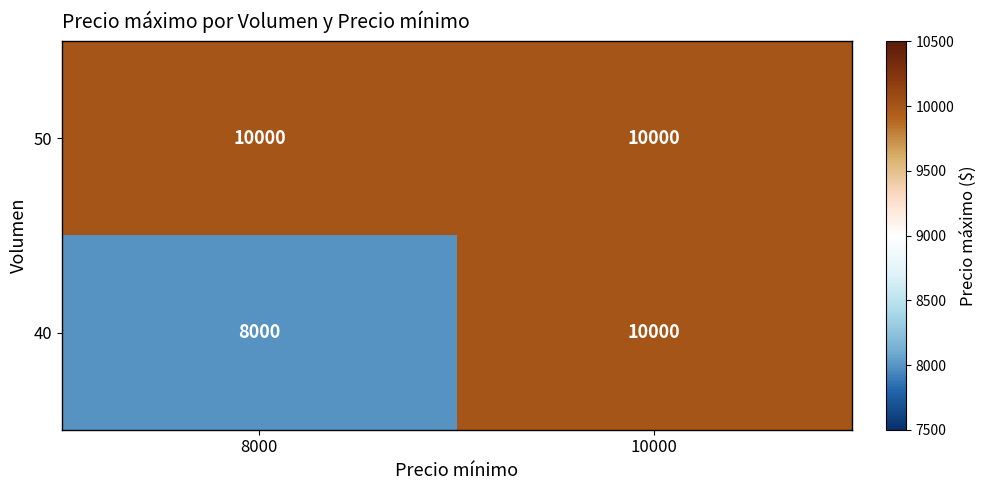

What is the approximate value of 50 at 8000?

10000